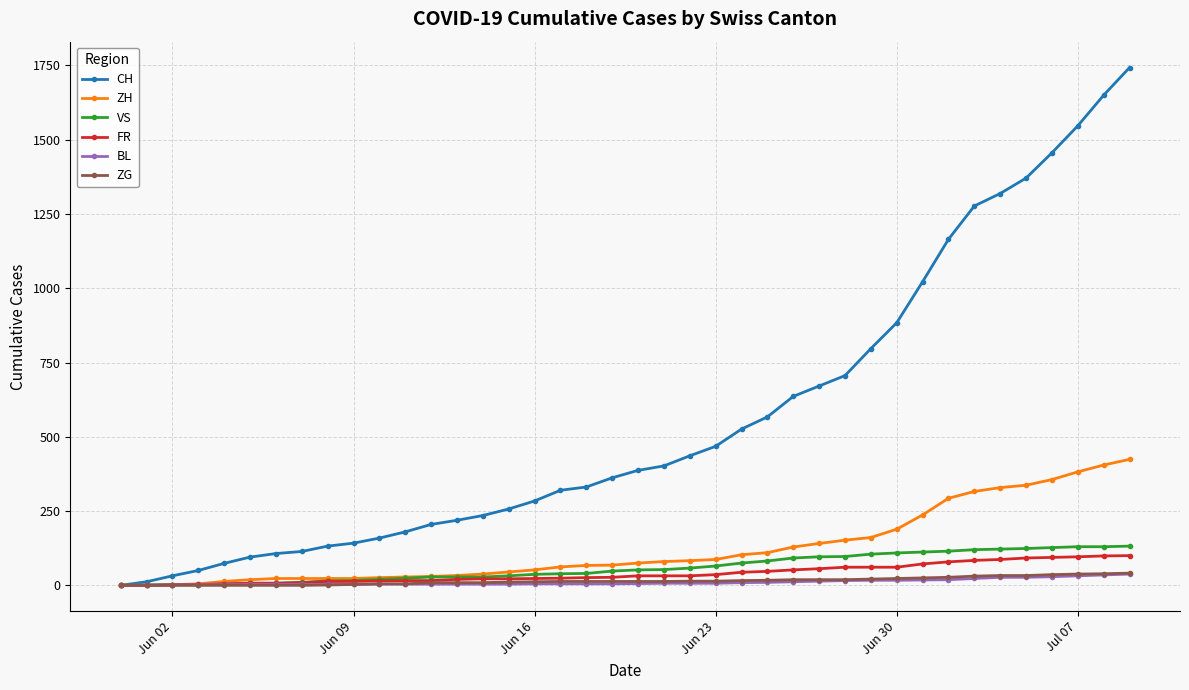

Which series has the largest total across all categories?

CH